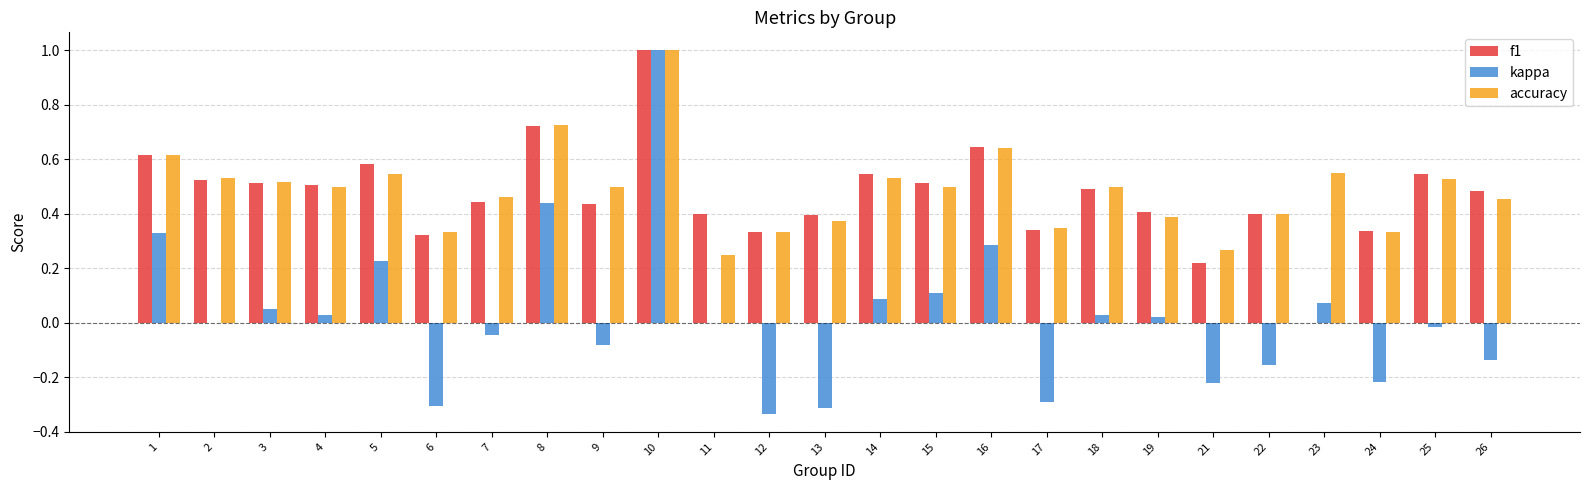

Where does the kappa series first go above 0?

1